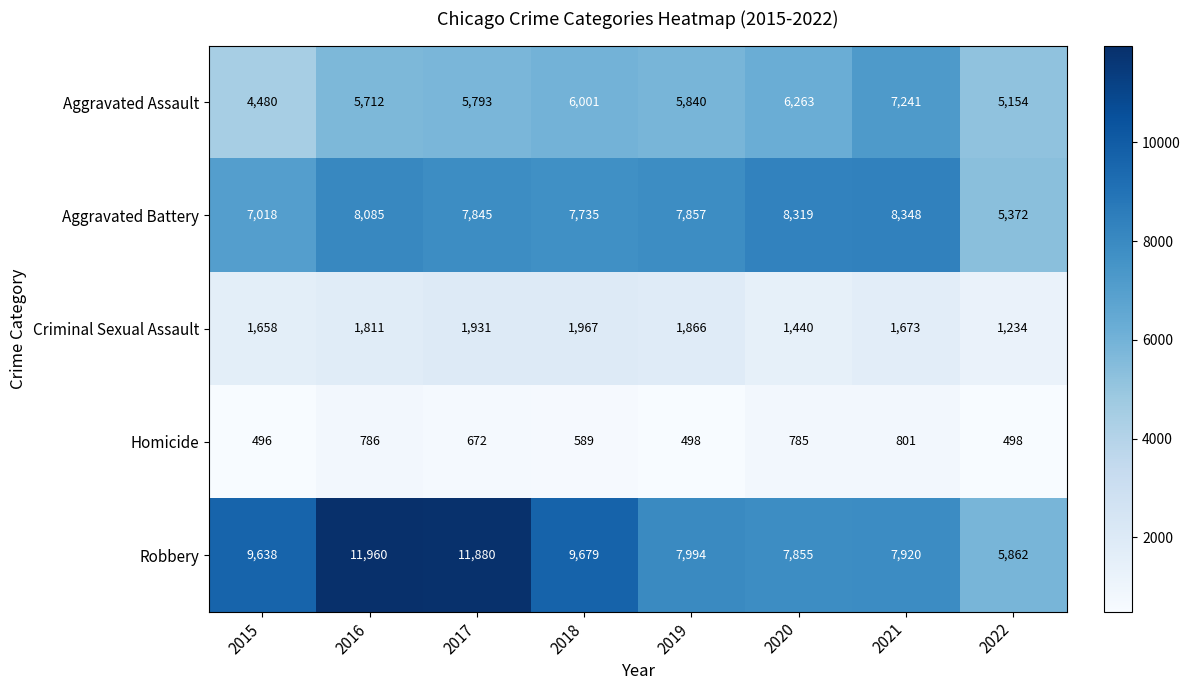

Which series has the widest spread of values?

Robbery